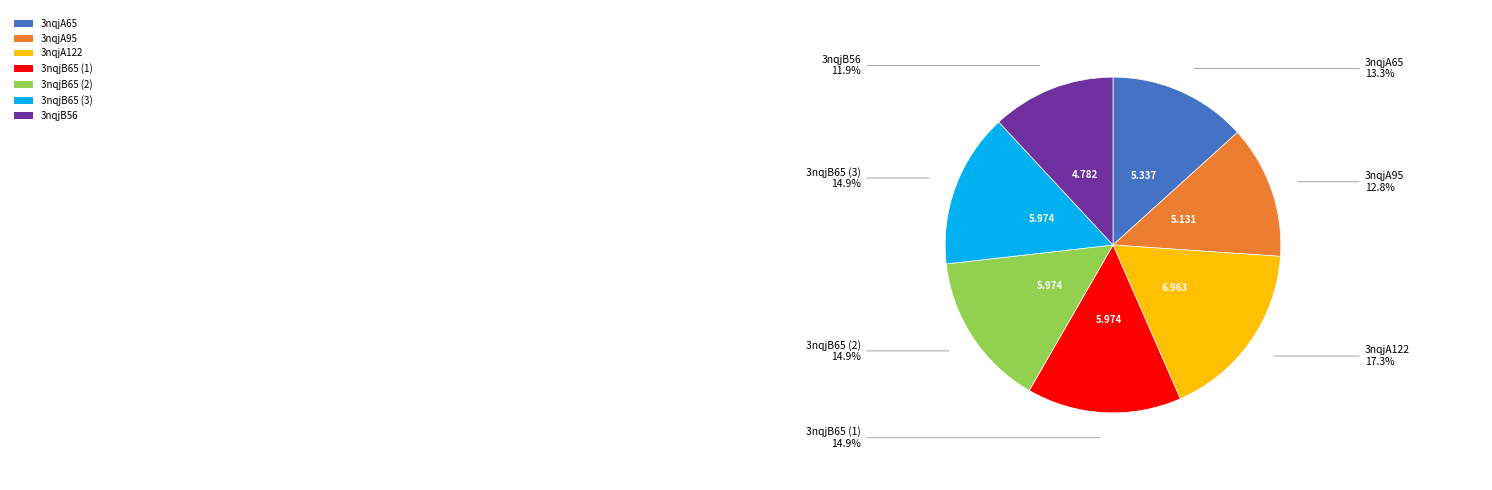

How many segments does this pie chart have?

7